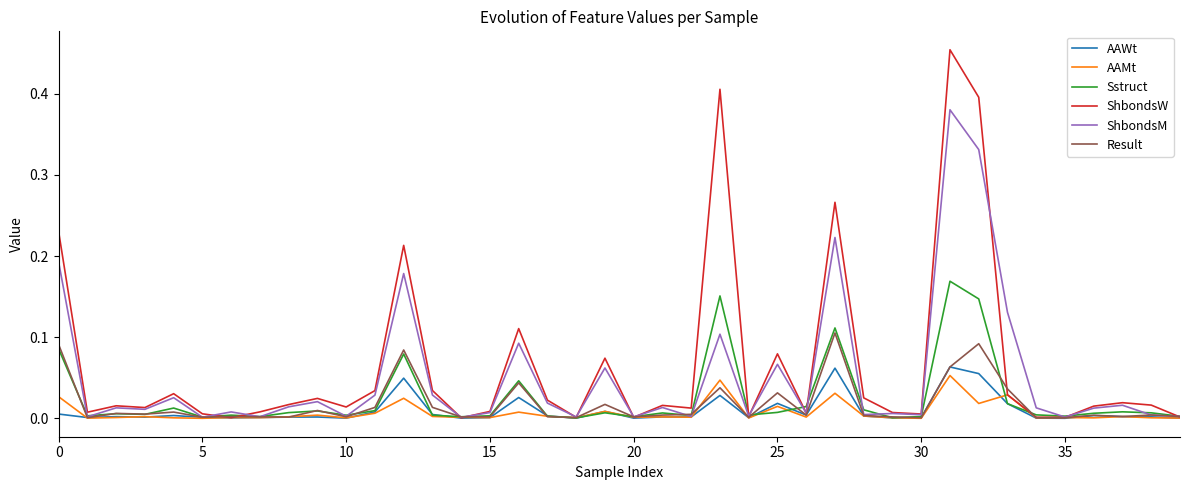

Which series has the largest range (max minus min)?

ShbondsW